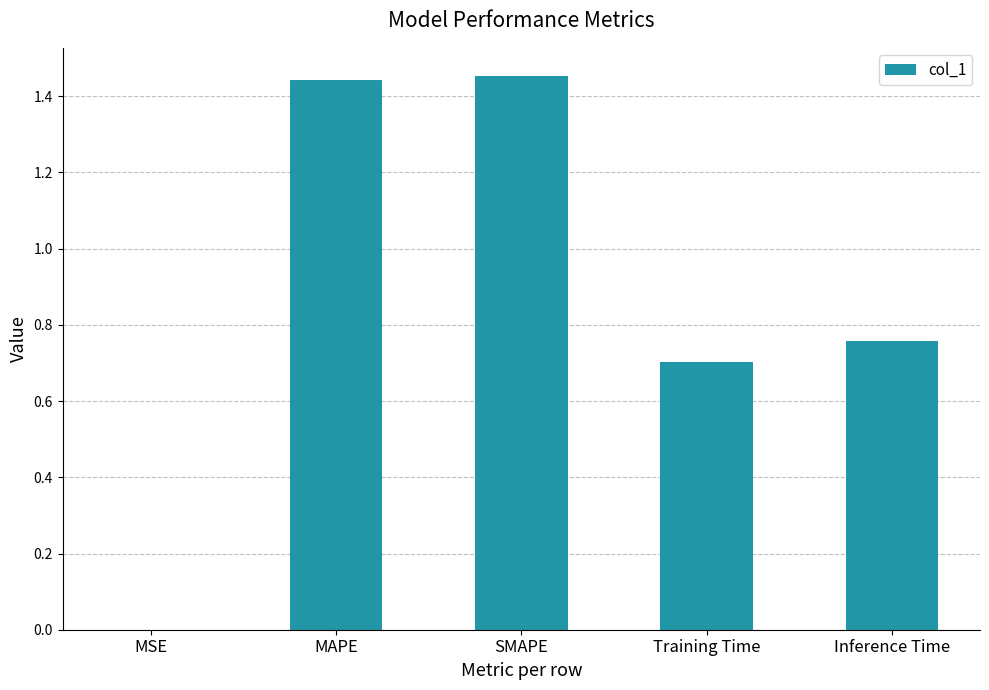

The chart shows a value of 2.3 at SMAPE. True or false?

False